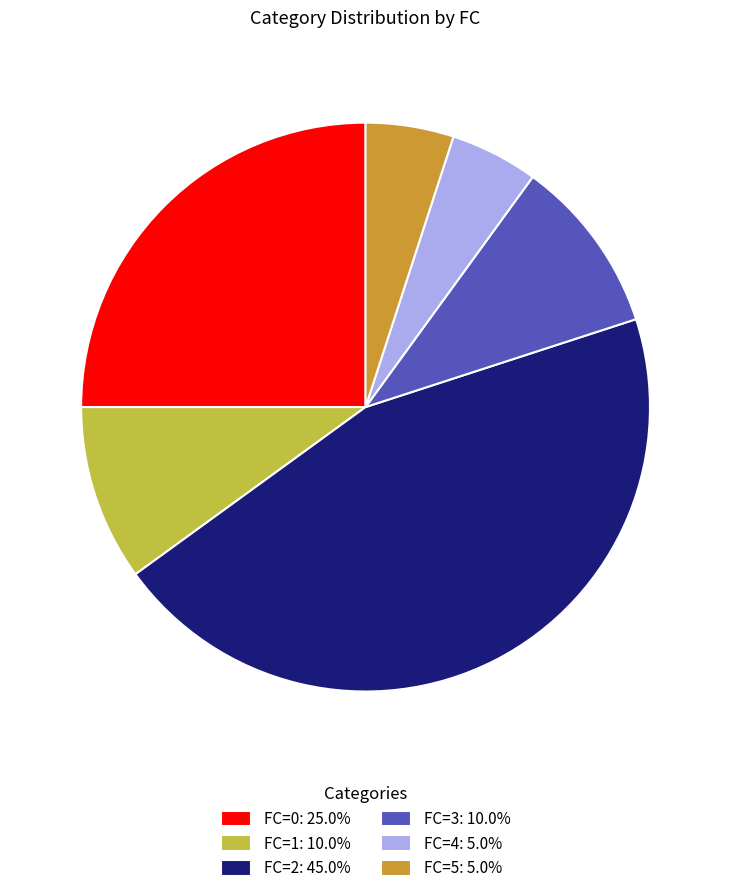

Approximately how many times larger is the value at FC=3: 10.0% compared to FC=4: 5.0%?

2.0